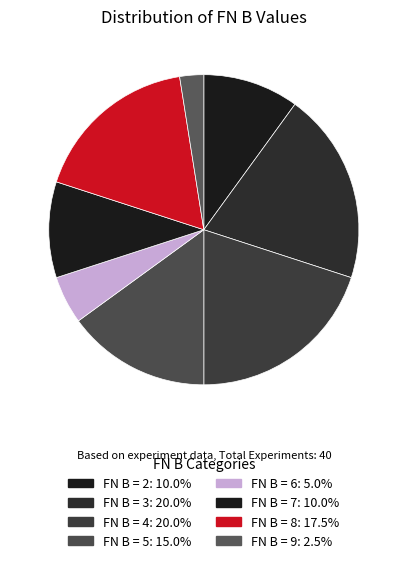

Count the number of slices in the pie.

8